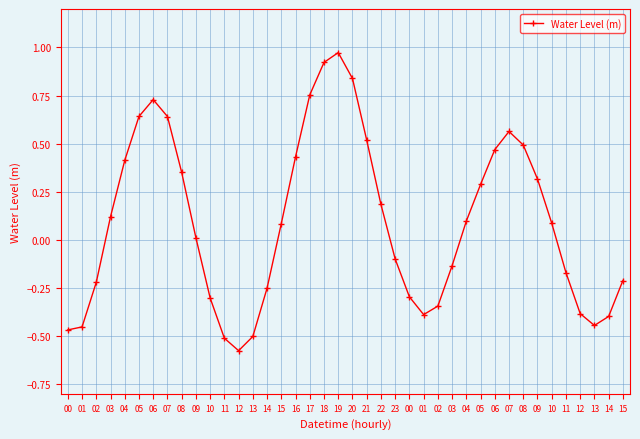

At which category does the chart reach its peak across all series?

19